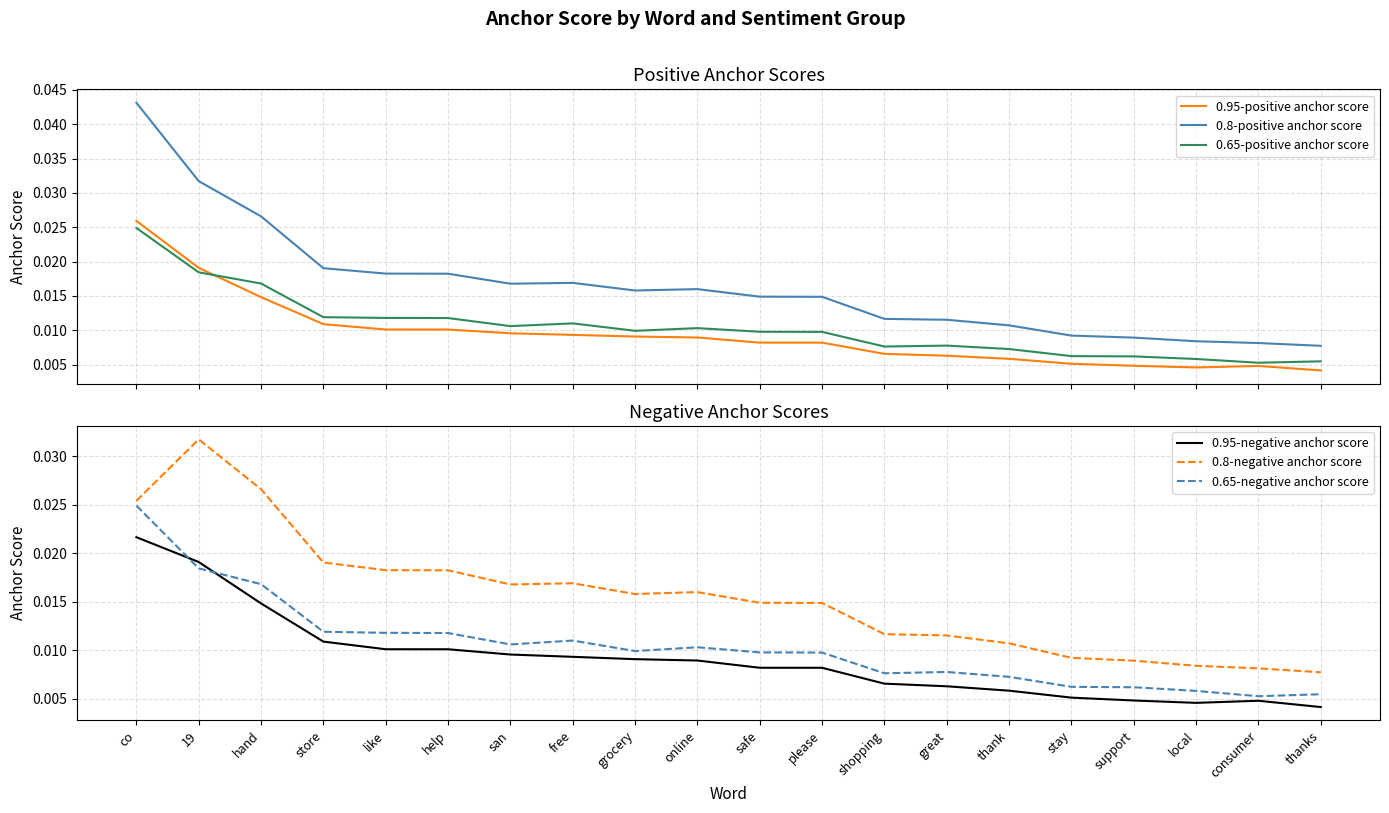

How many lines are shown in the chart?

6